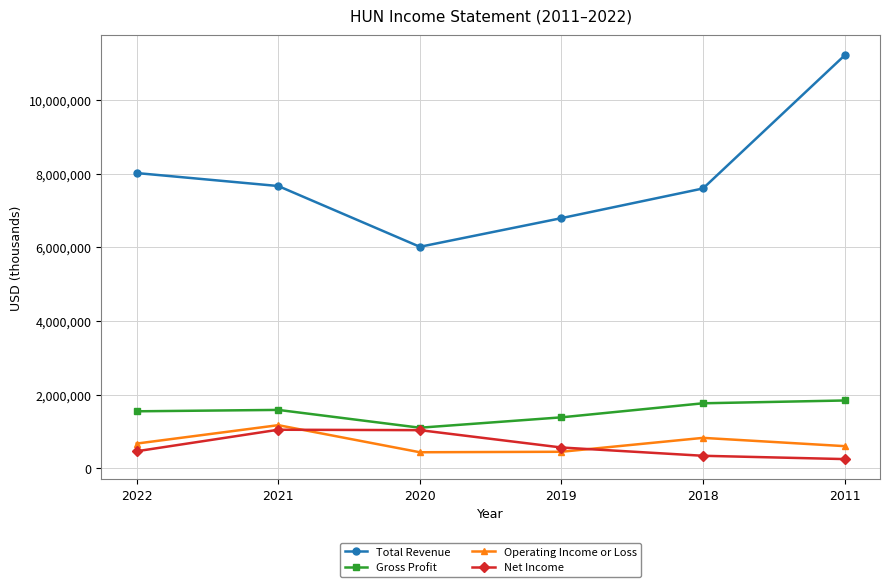

Which series changed the most between 2022 and 2020?

Total Revenue